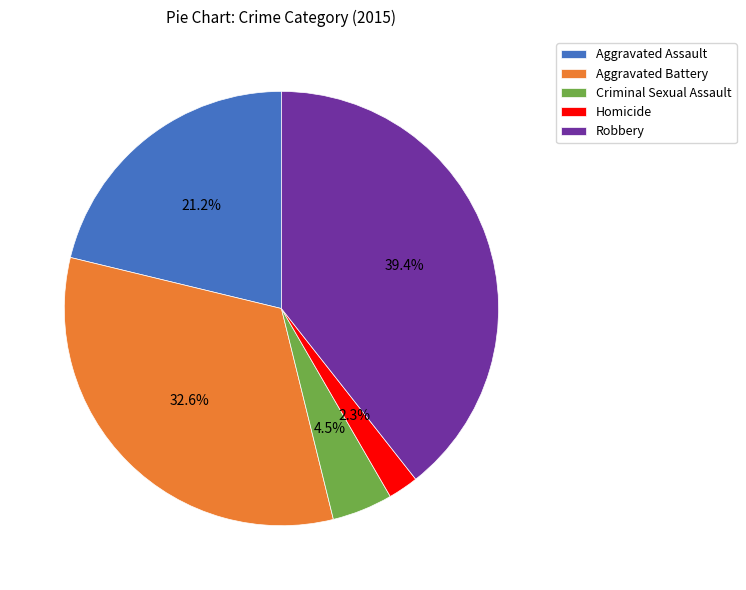

Is the sum of Aggravated Assault and Criminal Sexual Assault greater than half?

No